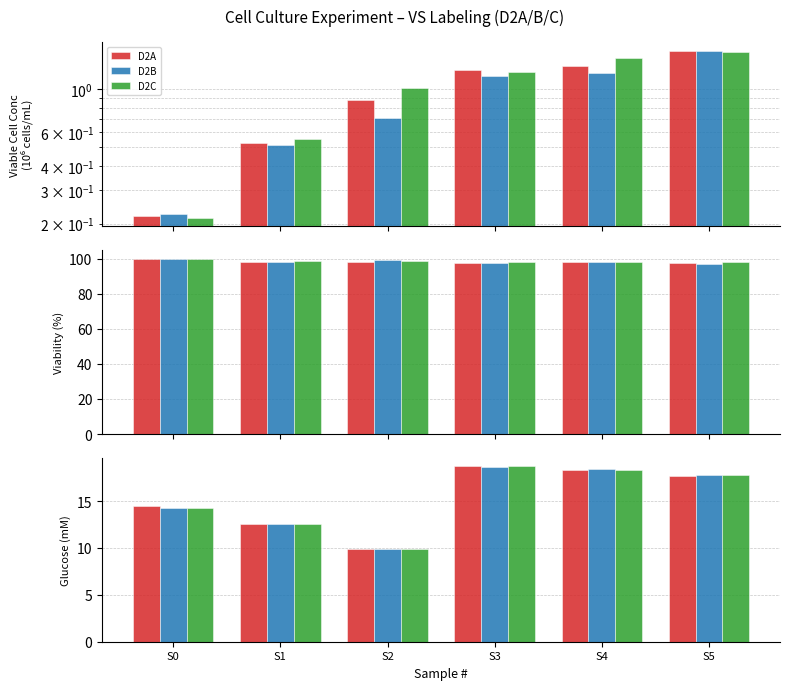

Rank the series by their average value, from highest to lowest.

D2A, D2C, D2B